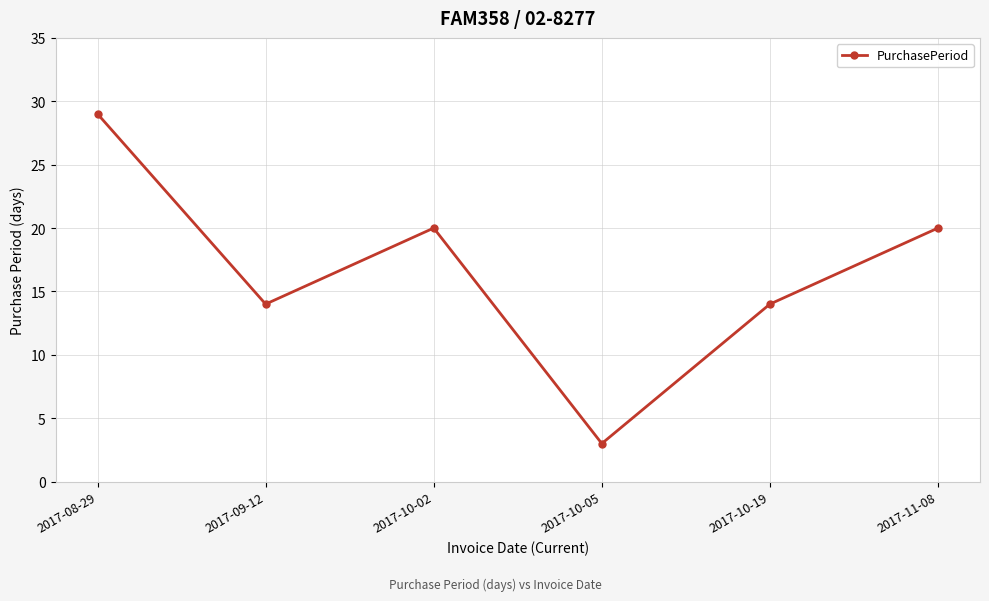

Is it true that the value at 2017-08-29 is 29?

True